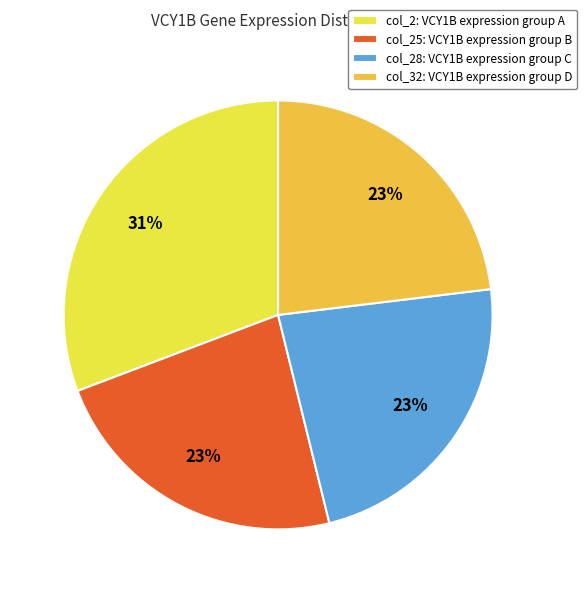

Does any single category account for the majority?

No